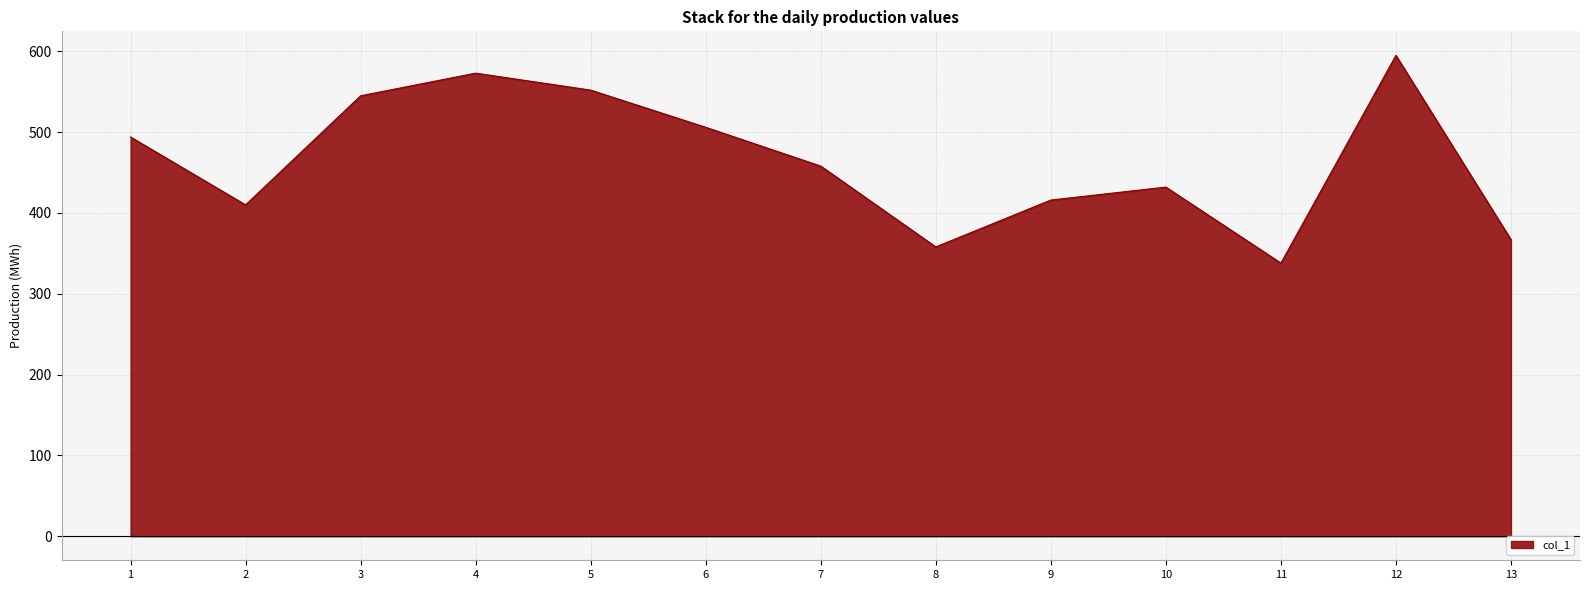

What is the sum of the values at 1 and 9?

910